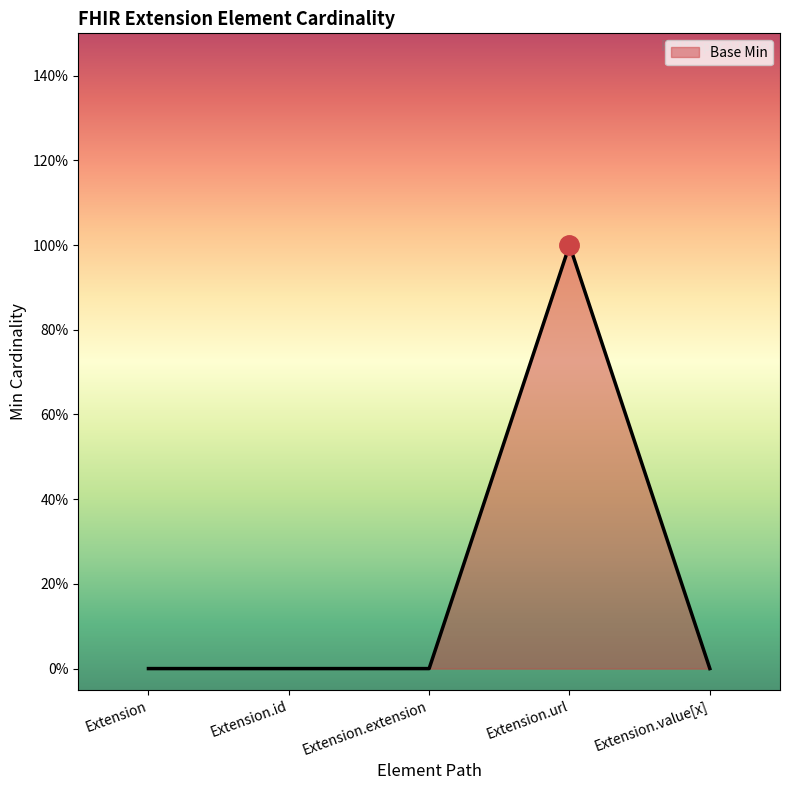

What is the sum of all values?

1